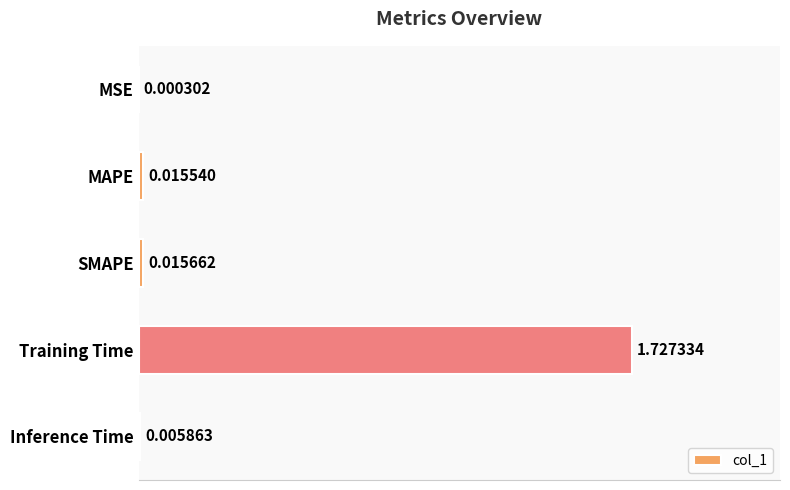

At which label is the value closest to 0?

MSE